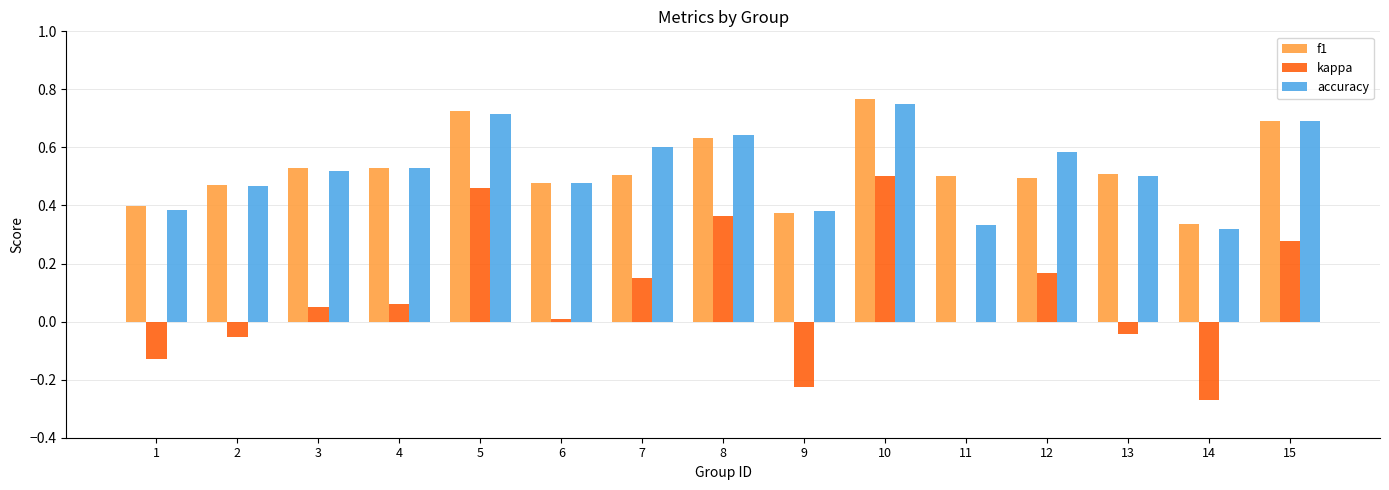

The f1 series shows 0.6 at 14. True or false?

False